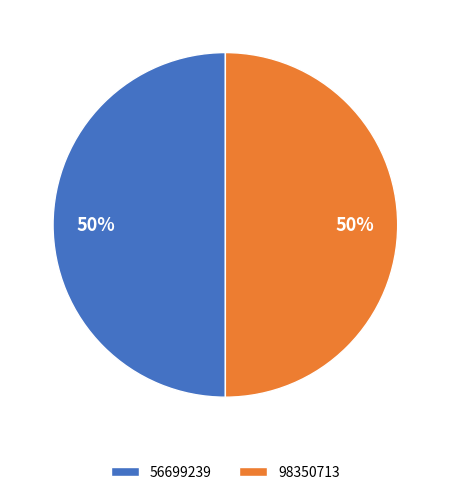

To the nearest percent, what percentage of the pie is 98350713?

50%